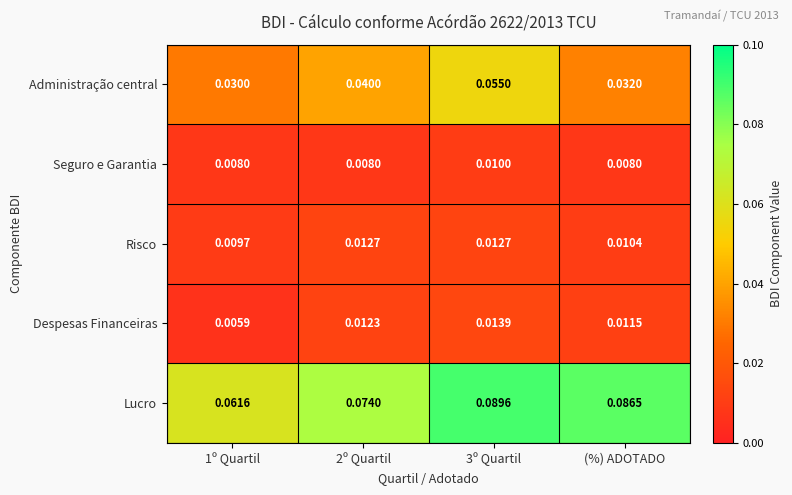

Count the number of data series in this chart.

5